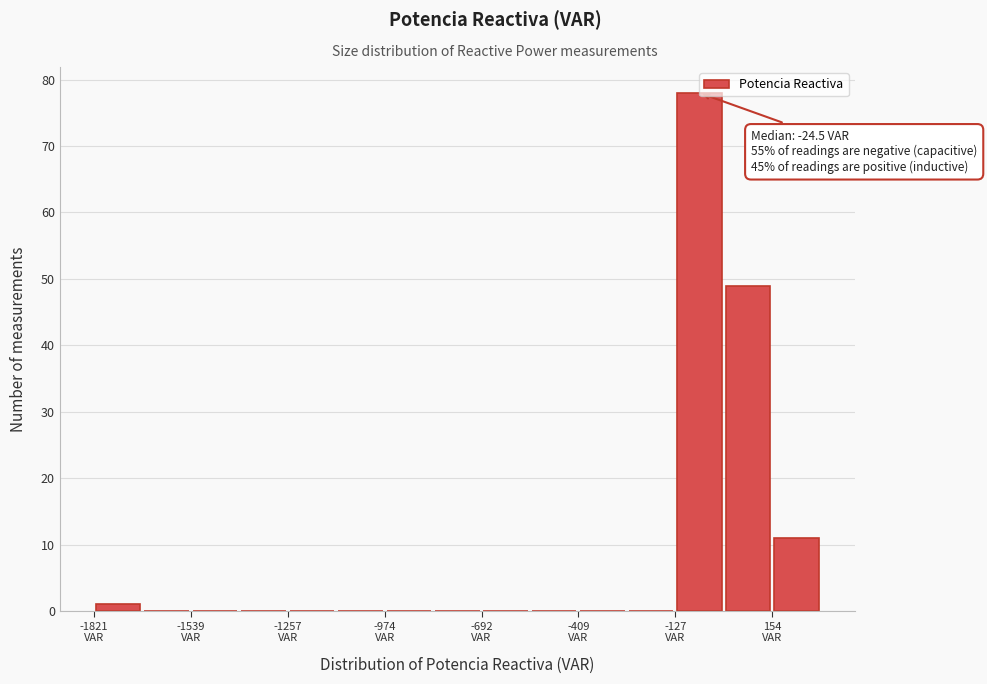

Read against the x-axis, roughly where is the centre of the tallest bar?

-50